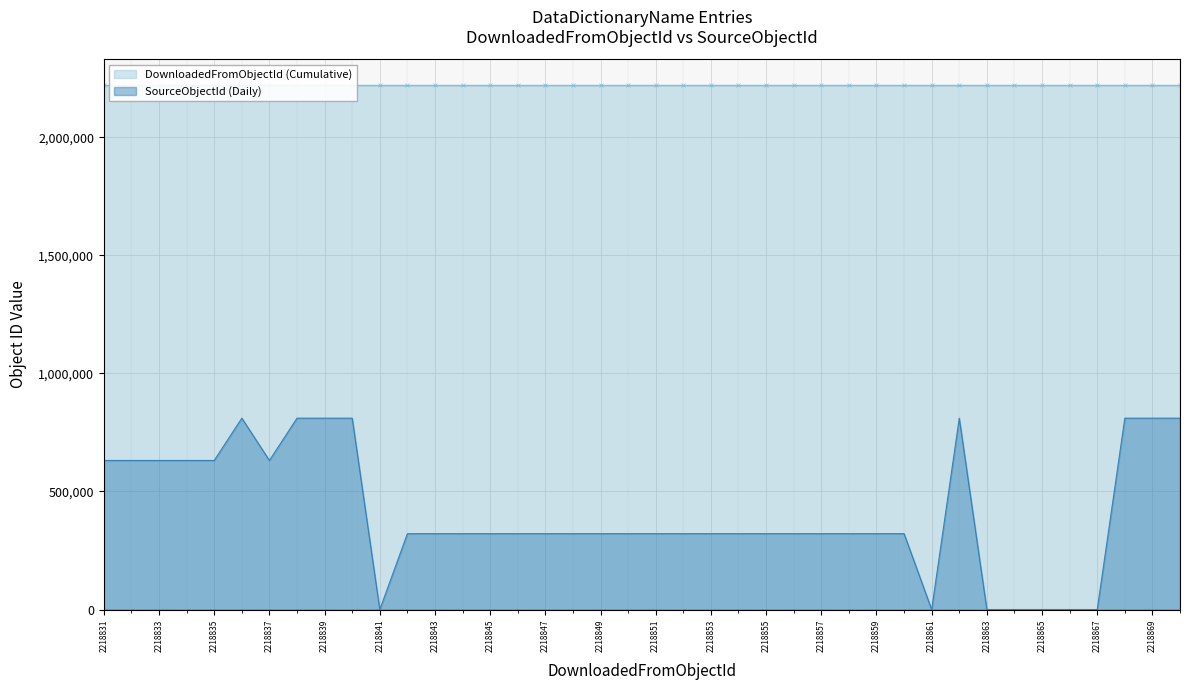

What is the difference between the maximum and minimum values in the SourceObjectId (Daily) series?

810304